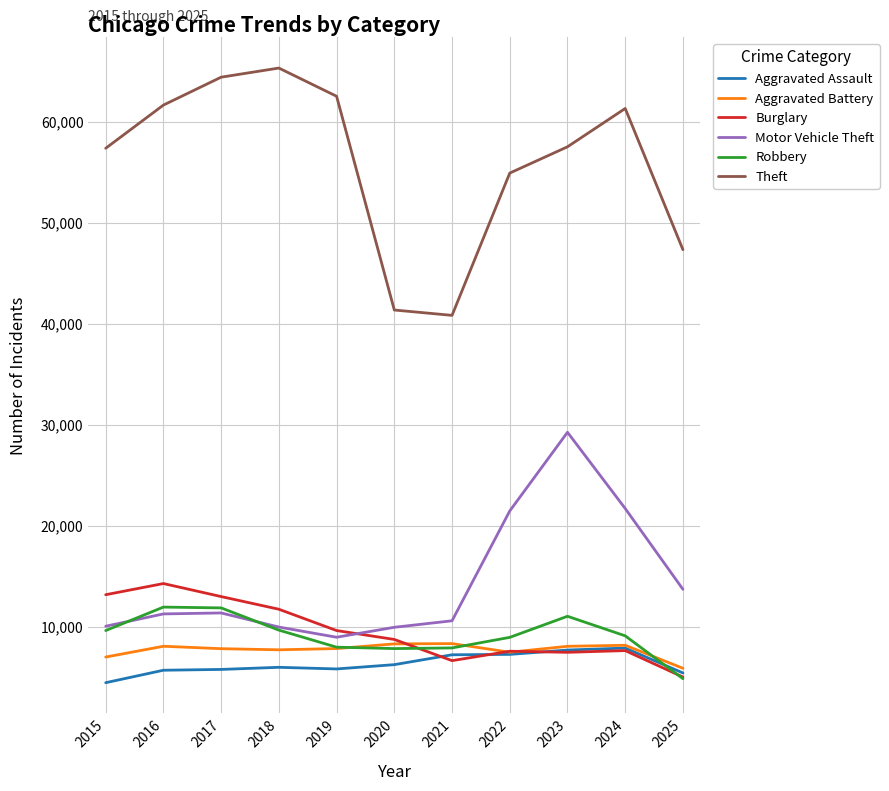

Which series has the largest range (max minus min)?

Theft